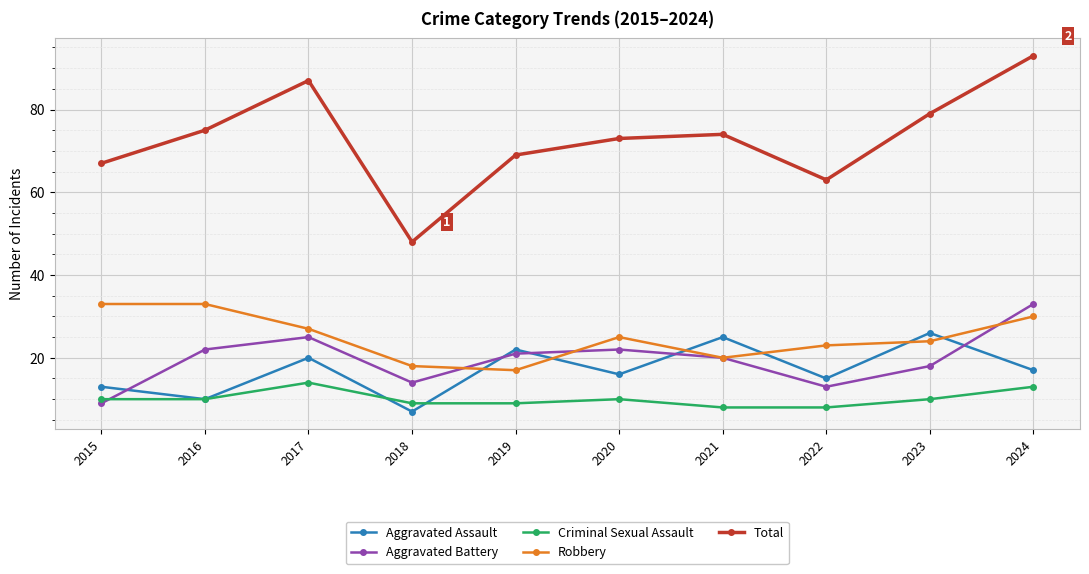

Rank the series at 2024 from lowest to highest value.

Criminal Sexual Assault, Aggravated Assault, Robbery, Aggravated Battery, Total